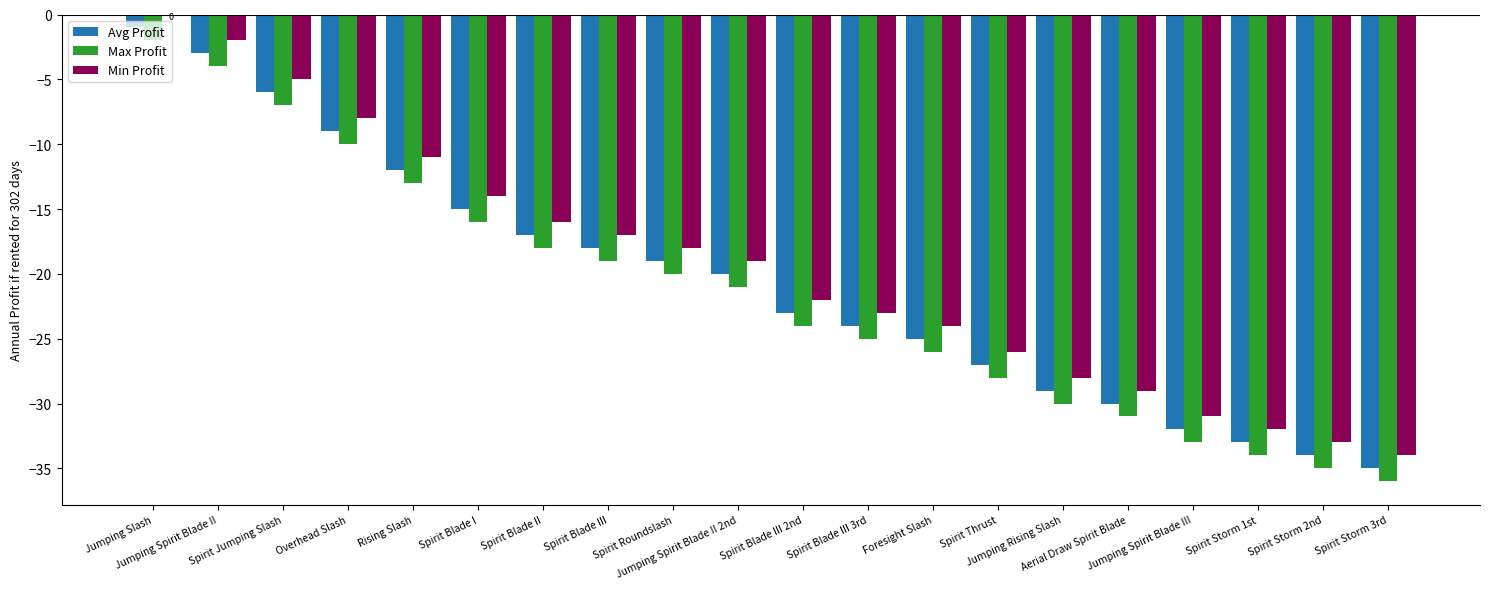

What is the total value across all series at Jumping Rising Slash?

-87